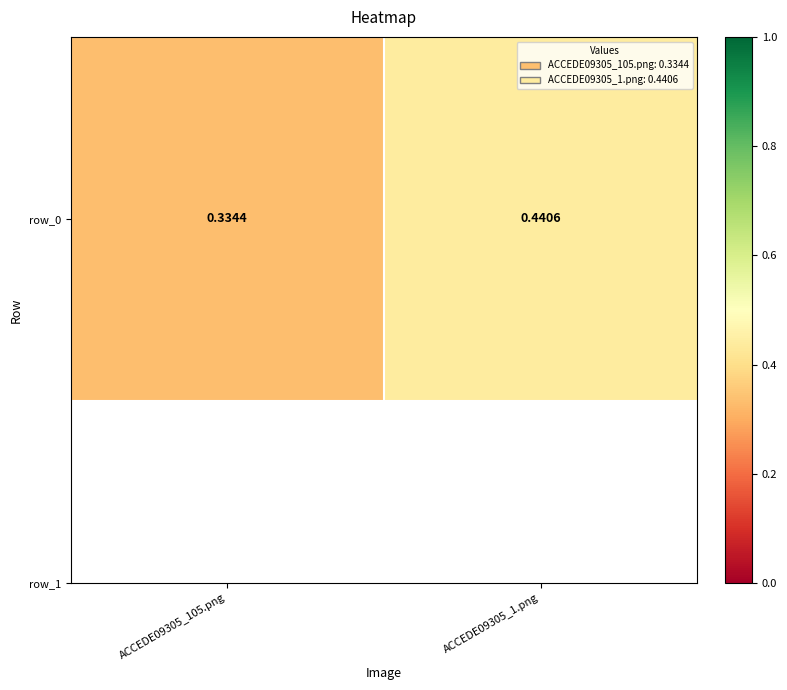

List the labels in order of value, smallest first.

ACCEDE09305_105.png, ACCEDE09305_1.png